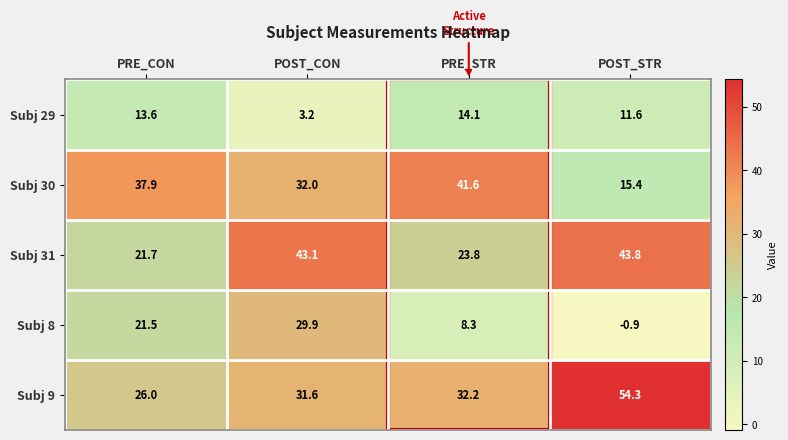

At how many categories does at least one series exceed 12?

4